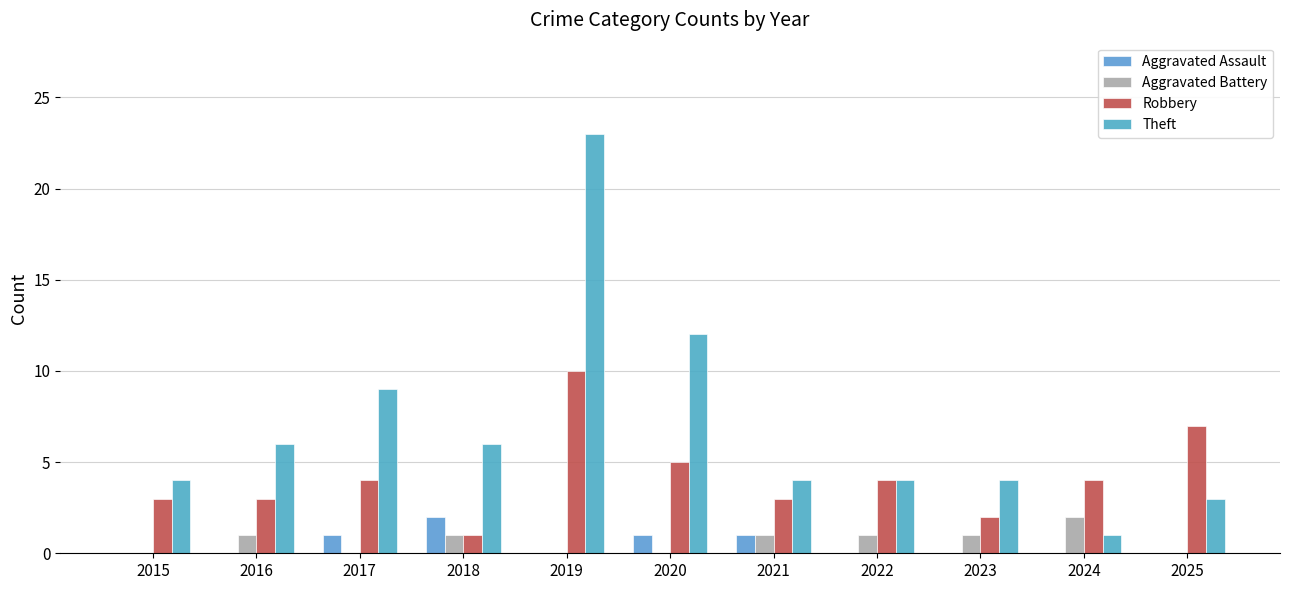

The Robbery series shows 1 at 2024. True or false?

False